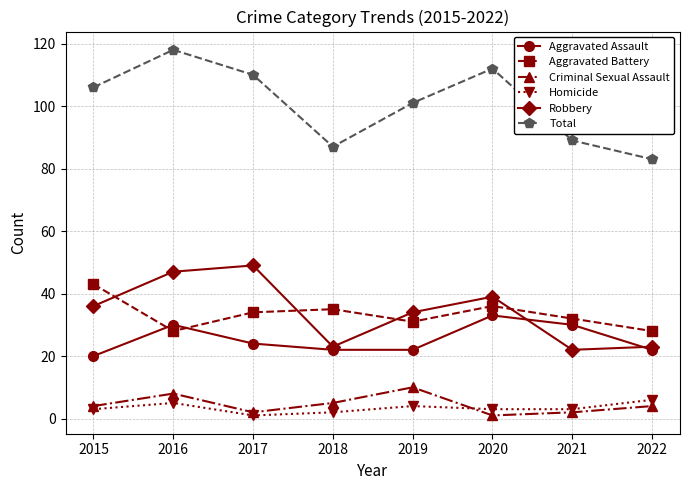

The Aggravated Battery series shows 43 at 2015. True or false?

True